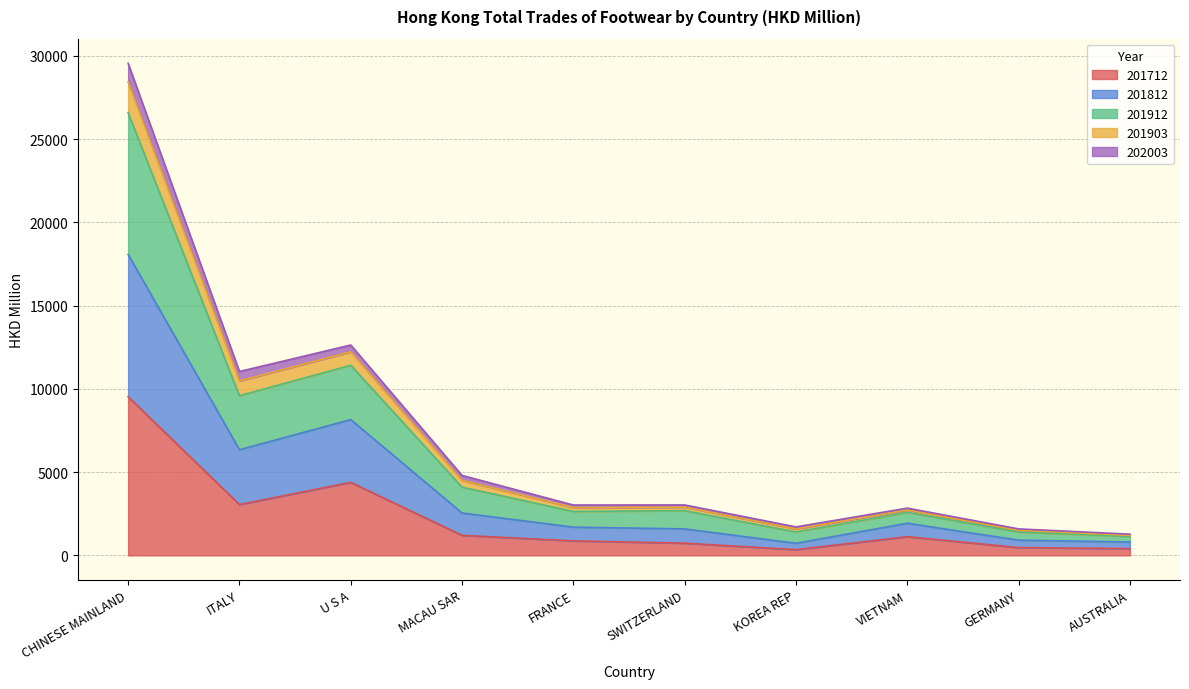

True or false: 201712 and 202003 cross at least once.

False